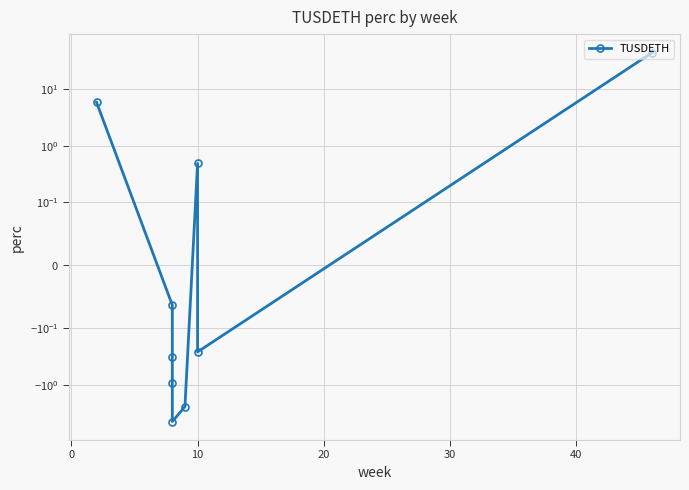

What is the difference between the maximum and minimum values?

48.7